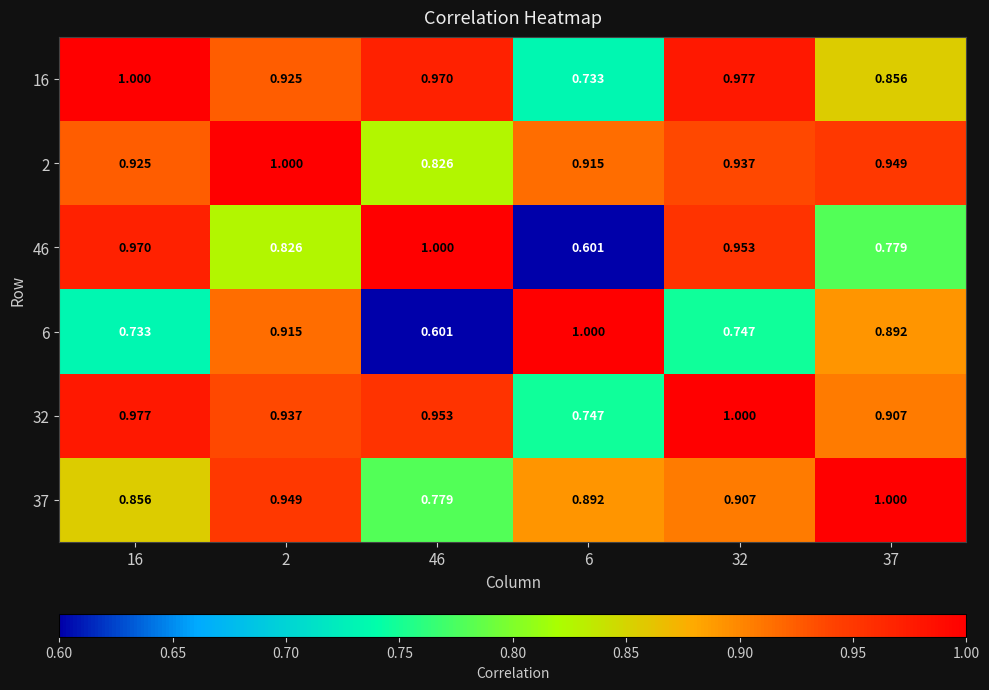

How many series are shown in this chart?

6